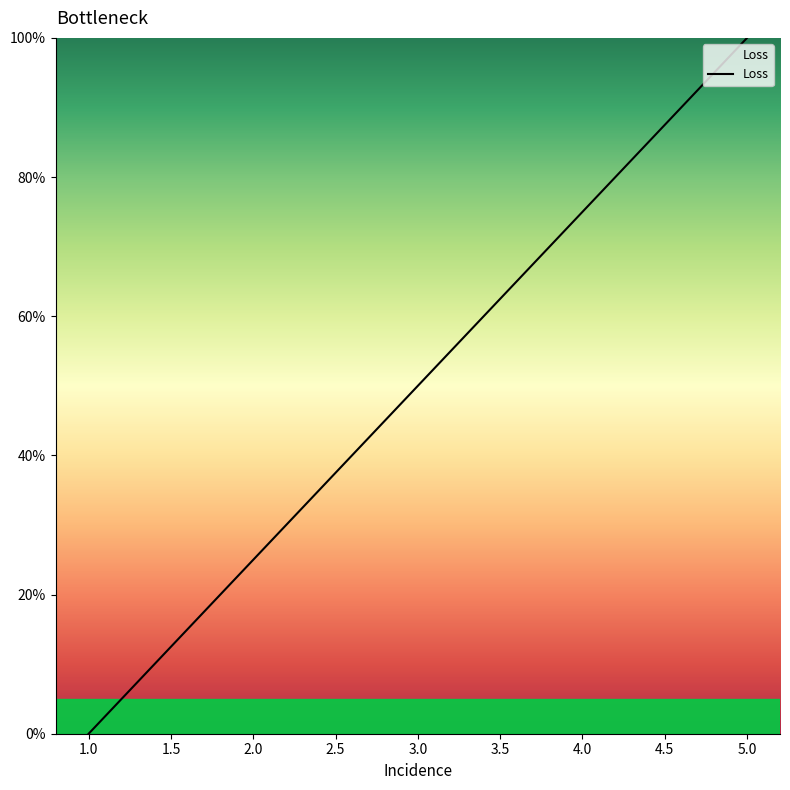

True or false: the data has more than 0 interior local peaks.

False